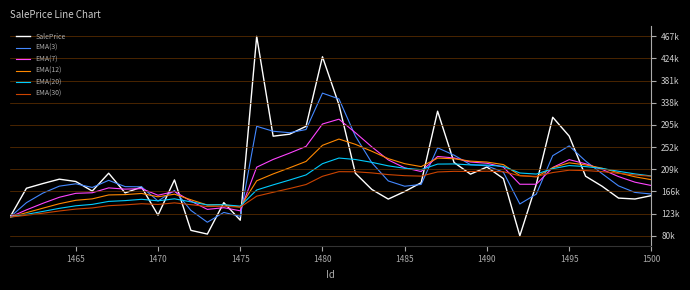

Reading left to right, extract all data points from this chart.

SalePrice: 117102.9	173077.1	182222.5	190689.8	186195.3	167579.6	202237.6	164060.6	175392.7	120852.7	189261.5	91375.6	84167.5	145211.4	111126.1	467911.0	274114.8	277988.5	293250.3	428240.8	335203.9	202257.5	170727.7	152063.0	166750.9	183869.3	322600.3	223112.6	200446.1	214252.0	191840.1	80908.1	180855.2	310857.6	274303.1	196389.5	177004.1	153984.9	152225.1	158809.8
EMA(3): 117102.9	145090.0	163656.2	177173.0	181684.2	174631.9	188434.7	176247.7	175820.2	148336.4	168799.0	130087.3	107127.4	126169.4	118647.7	293279.3	283697.1	280842.8	287046.6	357643.7	346423.8	274340.7	222534.2	187298.6	177024.8	180447.0	251523.6	237318.1	218882.1	216567.1	204203.6	142555.8	161705.5	236281.6	255292.4	225840.9	201422.5	177703.7	164964.4	161887.1
EMA(7): 117102.9	131096.5	143878.0	155580.9	163234.5	164320.8	173800.0	171365.1	172372.0	159492.2	166934.5	148044.8	132075.5	135359.5	129301.1	213953.6	228993.9	241242.5	254244.5	297743.6	307108.7	280895.9	253353.8	228031.1	212711.1	205500.6	234775.5	231859.8	224006.4	221567.8	214135.9	180828.9	180835.5	213341.0	228581.6	220533.5	209651.2	195734.6	184857.2	178345.4
EMA(12): 117102.9	125714.4	134407.9	143066.7	149701.8	152452.3	160111.5	160719.1	162976.6	156496.0	161536.8	150742.8	140500.4	141225.2	136594.6	187566.3	200881.5	212744.1	225129.7	256377.5	268504.7	258312.8	244838.2	230565.1	220747.5	215073.9	231616.4	230308.2	225714.0	223950.6	219010.5	197764.0	195162.7	212961.9	222399.0	218397.5	212029.3	203099.4	195272.6	189662.9
EMA(20): 117102.9	122433.8	128128.0	134086.2	139049.0	141766.2	147525.4	149100.2	151604.2	148675.5	152540.8	146715.6	140758.6	141182.7	138320.2	169709.8	179653.1	189018.4	198945.2	220782.9	231680.1	228878.0	223339.9	216551.6	211808.7	209147.8	219952.8	220253.7	218367.3	217975.3	215486.3	202669.3	200591.8	211093.3	217113.3	215139.6	211507.6	206029.3	200905.1	196896.0
EMA(30): 117102.9	120714.2	124682.5	128941.0	132634.8	134889.3	139234.4	140836.1	143065.5	141632.4	144705.3	141264.7	137581.0	138073.3	136334.7	157726.7	165235.7	172510.0	180299.7	196295.9	205257.7	205064.2	202848.9	199572.4	197454.9	196578.4	204708.8	205896.2	205544.6	206106.3	205185.9	197168.0	196115.6	203518.3	208085.0	207330.5	205374.0	202058.5	198843.5	196260.6